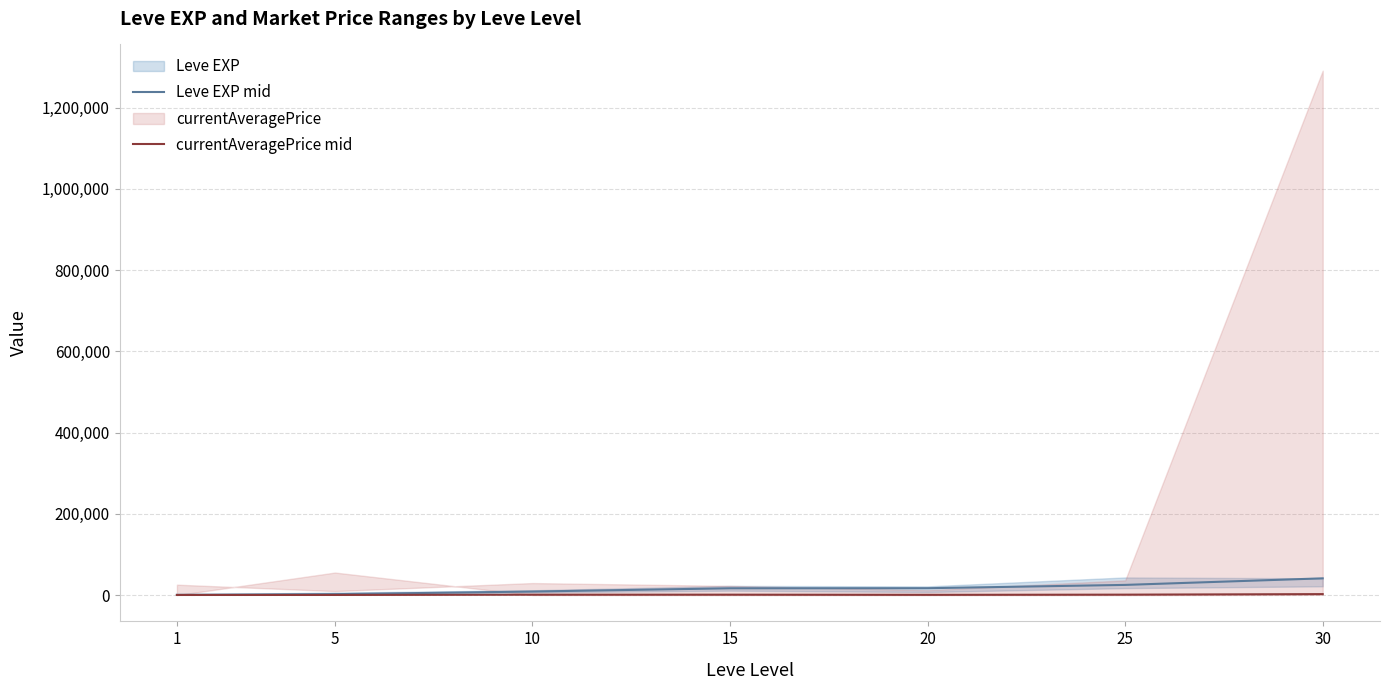

What is the spread (max minus min) of values at 5?

1969.1